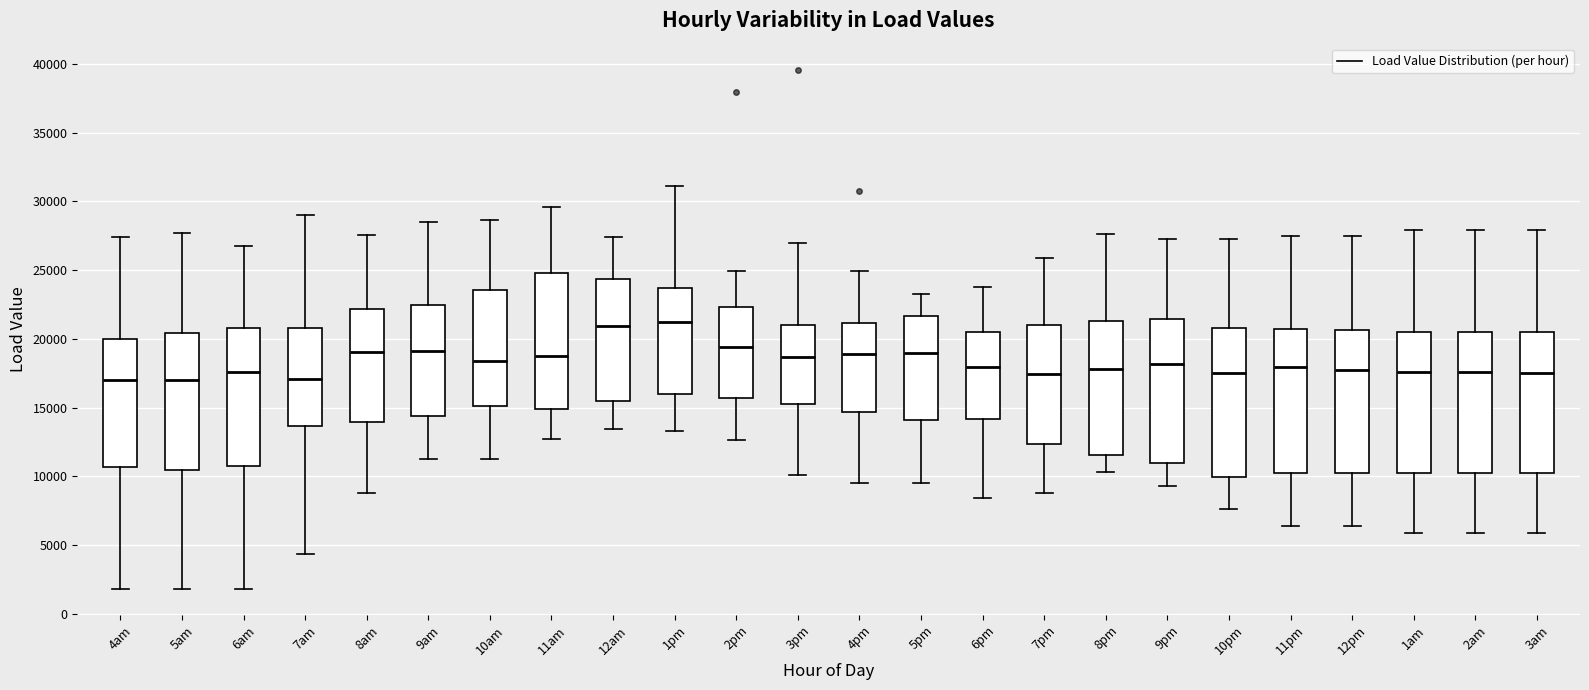

Reading left to right, read every box against the y-axis: the position of its median line, the range the box covers, and the ends of its whiskers. The values are not printed on the chart, so give them approximately, as read against the axis.

4am: median 17000, box 10500 to 20000, whiskers 2000 to 27500
5am: median 17000, box 10500 to 20500, whiskers 2000 to 27500
6am: median 17500, box 10500 to 21000, whiskers 2000 to 27000
7am: median 17000, box 13500 to 21000, whiskers 4500 to 29000
8am: median 19000, box 14000 to 22000, whiskers 9000 to 27500
9am: median 19000, box 14500 to 22500, whiskers 11500 to 28500
10am: median 18500, box 15000 to 23500, whiskers 11500 to 28500
11am: median 19000, box 15000 to 25000, whiskers 12500 to 29500
12am: median 21000, box 15500 to 24500, whiskers 13500 to 27500
1pm: median 21000, box 16000 to 23500, whiskers 13500 to 31000
2pm: median 19500, box 15500 to 22500, whiskers 12500 to 25000
3pm: median 18500, box 15500 to 21000, whiskers 10000 to 27000
4pm: median 19000, box 14500 to 21000, whiskers 9500 to 25000
5pm: median 19000, box 14000 to 21500, whiskers 9500 to 23000
6pm: median 18000, box 14000 to 20500, whiskers 8500 to 24000
7pm: median 17500, box 12500 to 21000, whiskers 9000 to 26000
8pm: median 18000, box 11500 to 21500, whiskers 10500 to 27500
9pm: median 18000, box 11000 to 21500, whiskers 9500 to 27500
10pm: median 17500, box 10000 to 21000, whiskers 7500 to 27500
11pm: median 18000, box 10000 to 20500, whiskers 6500 to 27500
12pm: median 17500, box 10000 to 20500, whiskers 6500 to 27500
1am: median 17500, box 10000 to 20500, whiskers 6000 to 28000
2am: median 17500, box 10000 to 20500, whiskers 6000 to 28000
3am: median 17500, box 10000 to 20500, whiskers 6000 to 28000